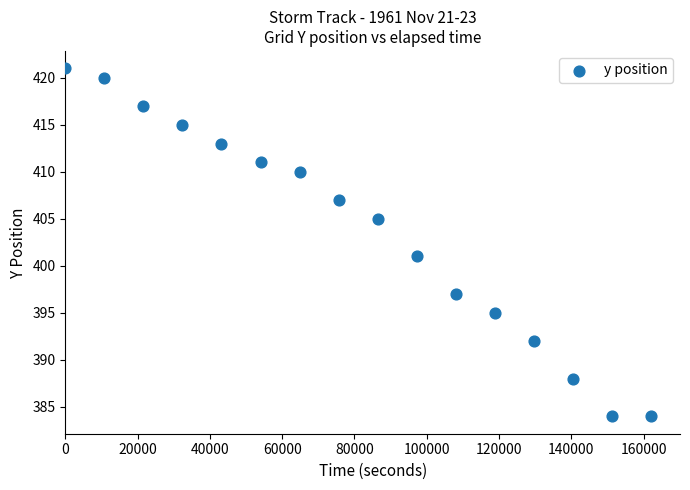

What is the range of X values (max minus min)?

162000